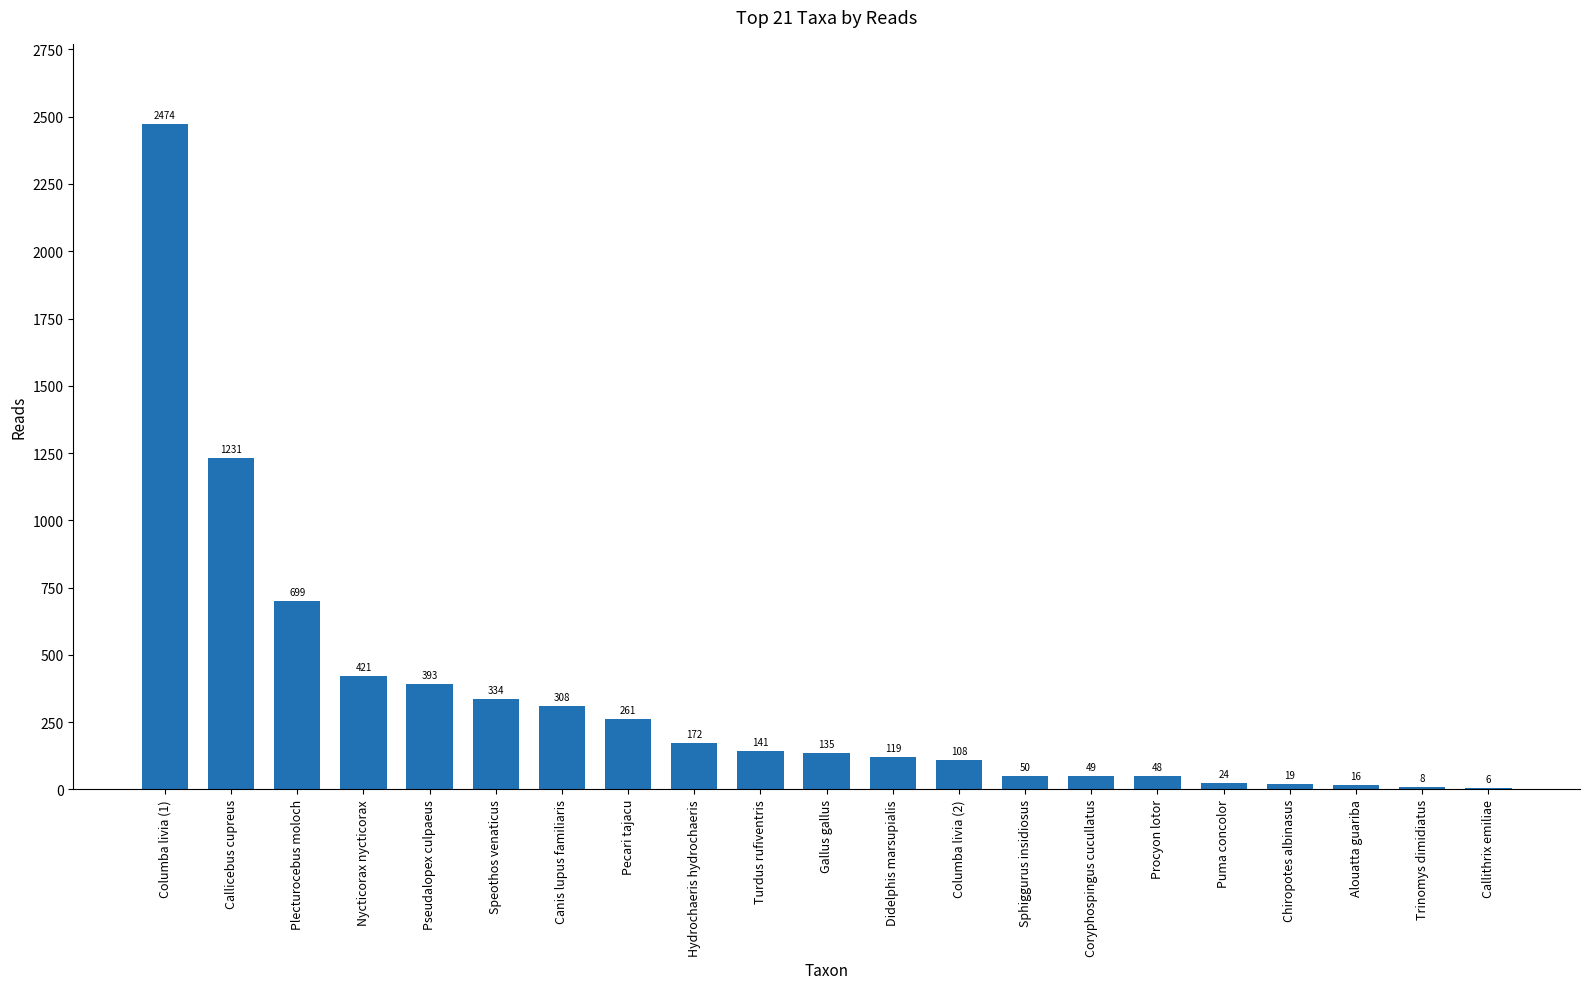

Is it true that the value at Procyon lotor is 48?

True